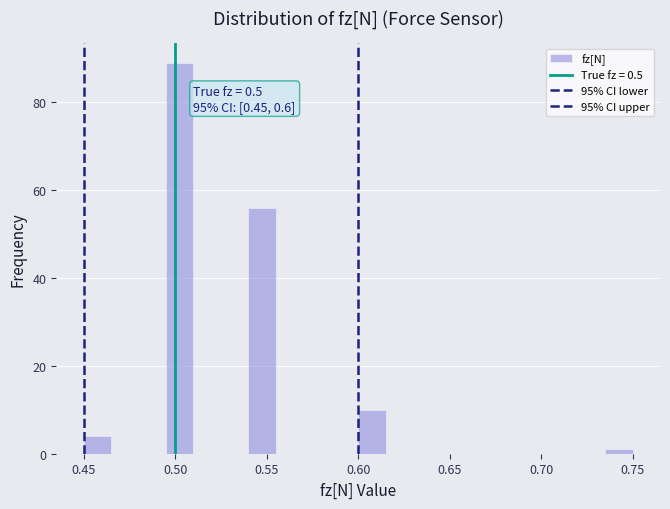

Read against the x-axis, roughly where is the centre of the tallest bar?

0.505